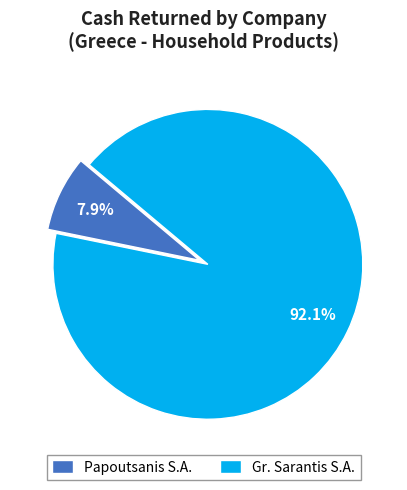

To the nearest percent, what is the difference between the largest and smallest slice percentages?

84%